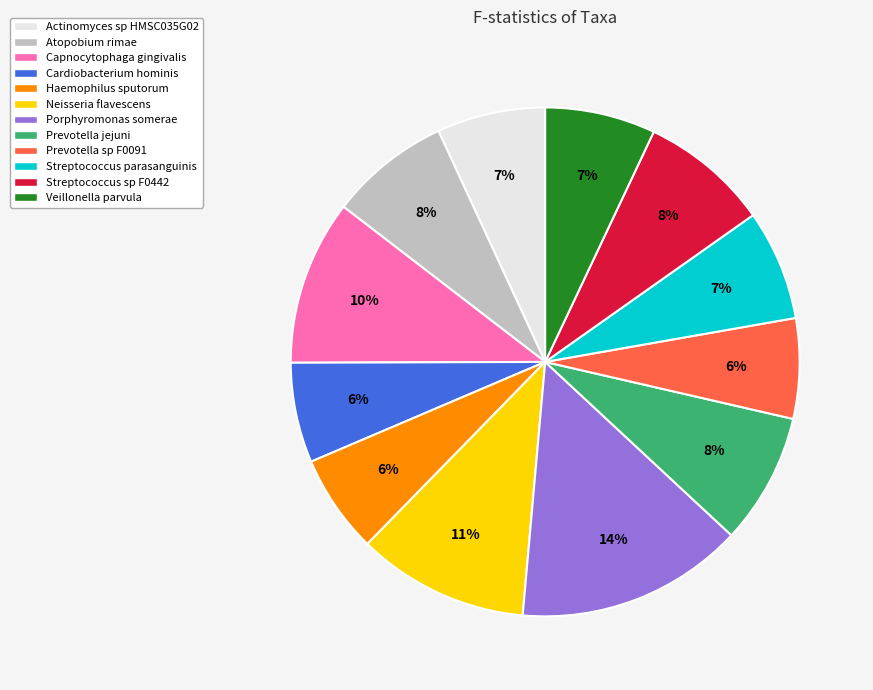

To the nearest percent, what is the average slice percentage?

8%